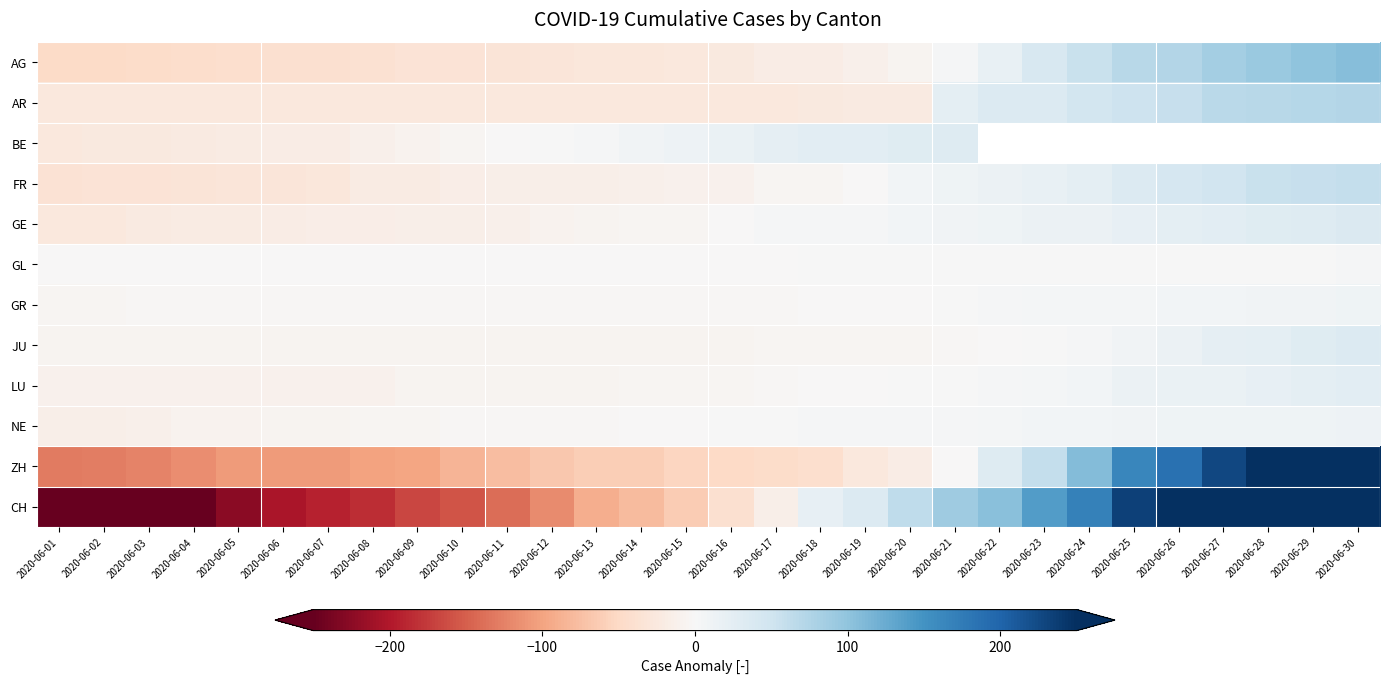

Rank the categories by CH value from highest to lowest.

2020-06-30, 2020-06-29, 2020-06-28, 2020-06-27, 2020-06-26, 2020-06-25, 2020-06-24, 2020-06-23, 2020-06-22, 2020-06-21, 2020-06-20, 2020-06-19, 2020-06-18, 2020-06-17, 2020-06-16, 2020-06-15, 2020-06-14, 2020-06-13, 2020-06-12, 2020-06-11, 2020-06-10, 2020-06-09, 2020-06-08, 2020-06-07, 2020-06-06, 2020-06-05, 2020-06-04, 2020-06-03, 2020-06-02, 2020-06-01